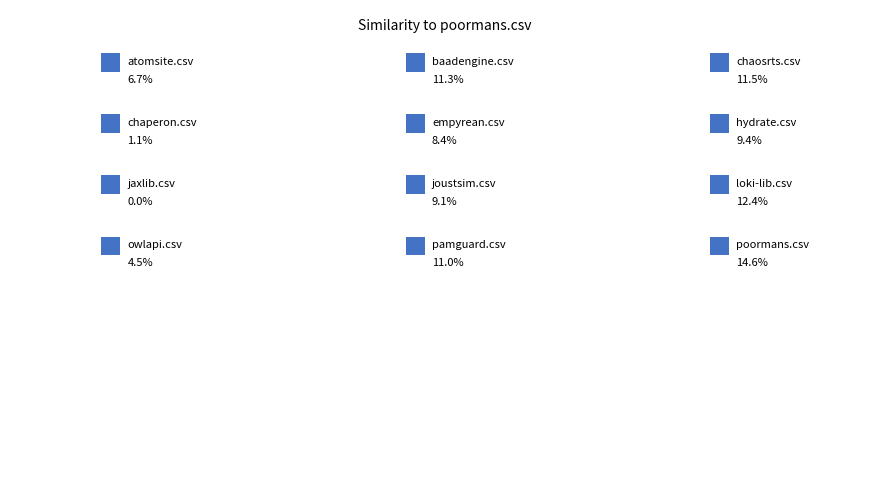

To the nearest percent, what percentage of the pie is chaperon.csv?

1%